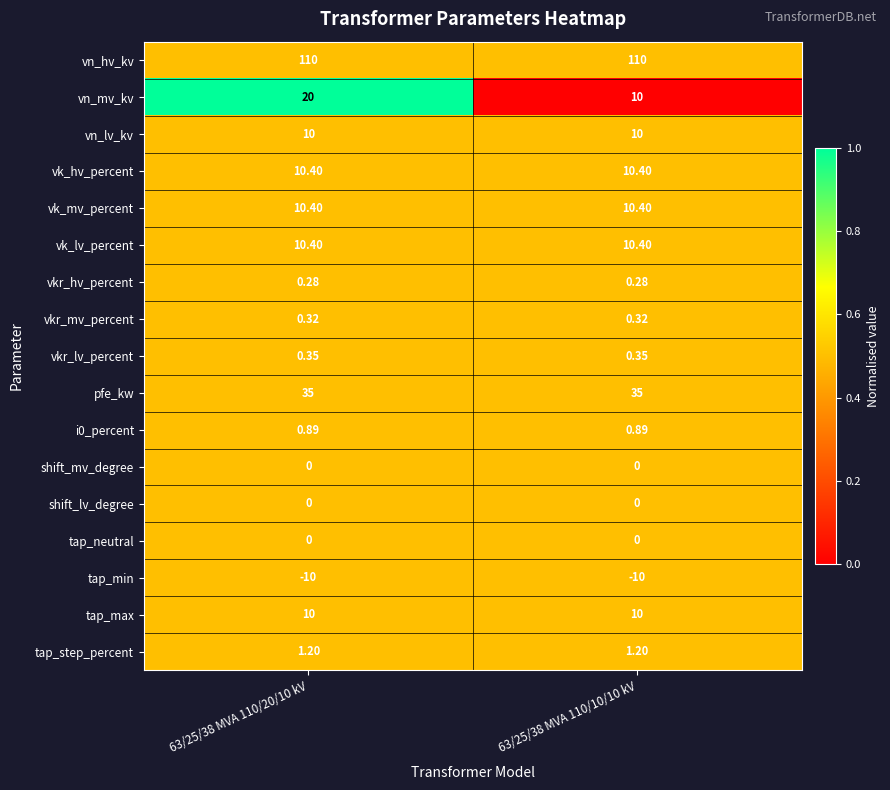

Is the value of tap_neutral at 63/25/38 MVA 110/10/10 kV greater than the value of vk_hv_percent at 63/25/38 MVA 110/10/10 kV?

No